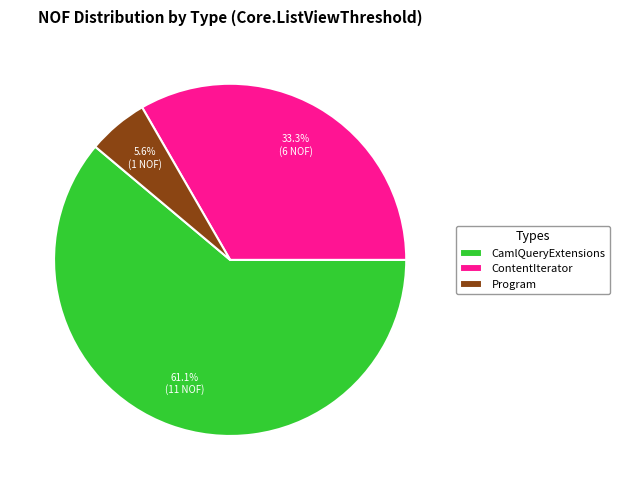

Is there any slice that represents more than half of the pie?

Yes